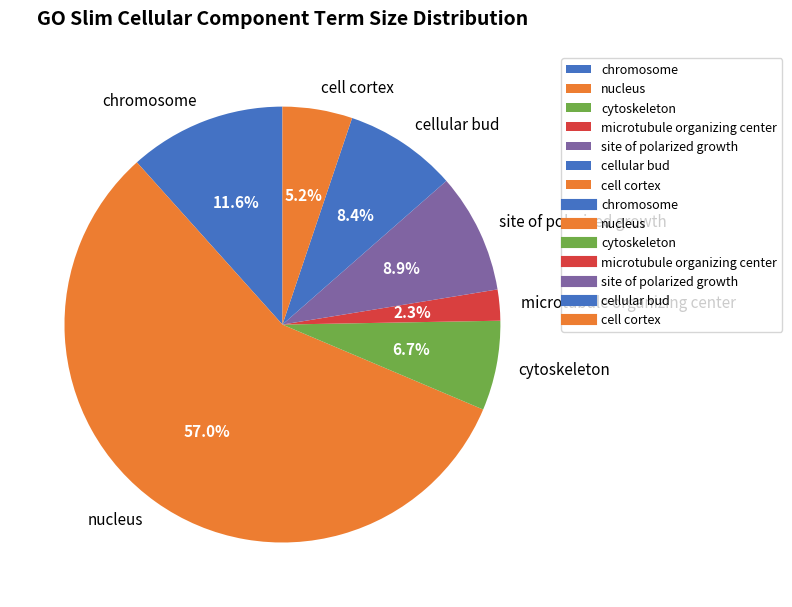

Is nucleus the majority of the pie?

Yes